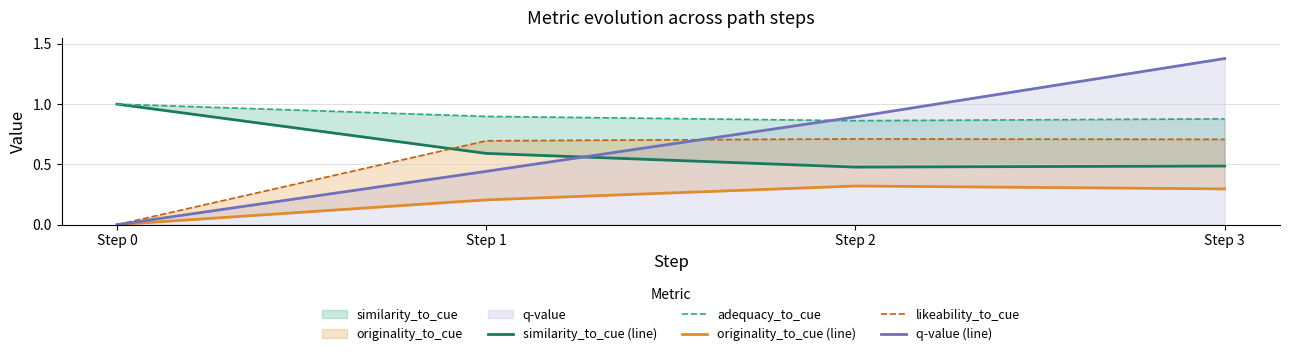

Between Step 0 and Step 2, which is larger?

Step 0